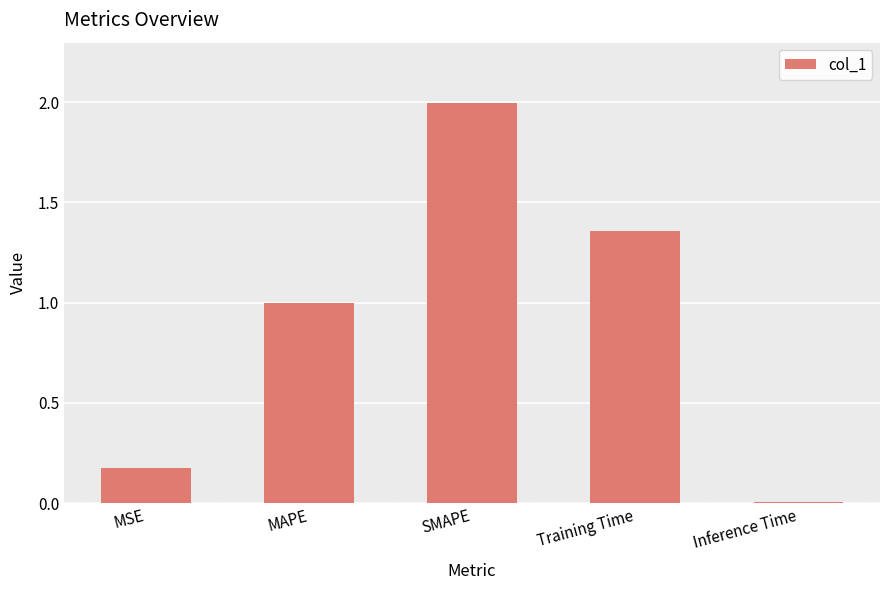

Which label corresponds to the largest value in the chart?

SMAPE